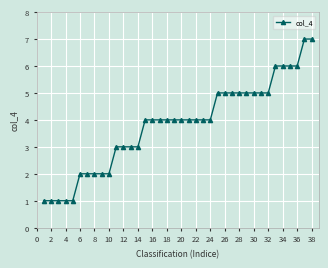

What is the value of the 32nd point from the left?

5